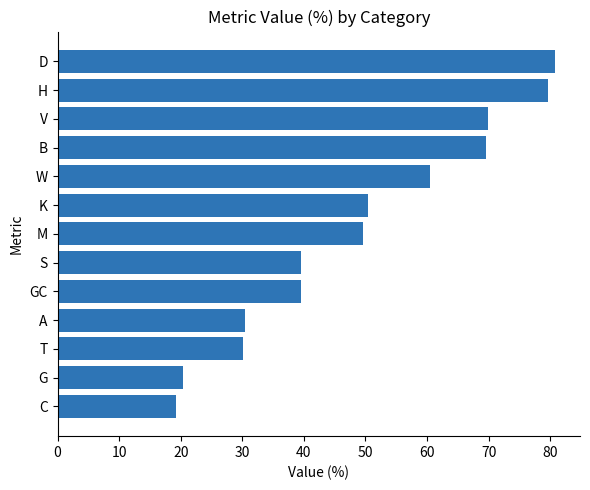

The value at D is 80.8. True or false?

True